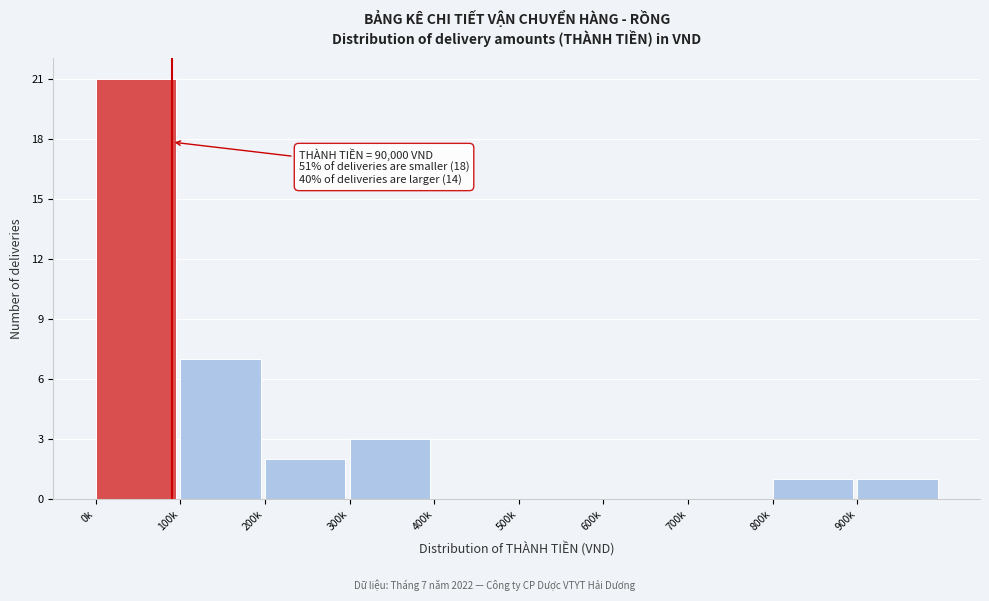

Reading left to right, transcribe all the data shown in this chart.

0k=21	100k=7	200k=2	300k=3	400k=0	500k=0	600k=0	700k=0	800k=1	900k=1